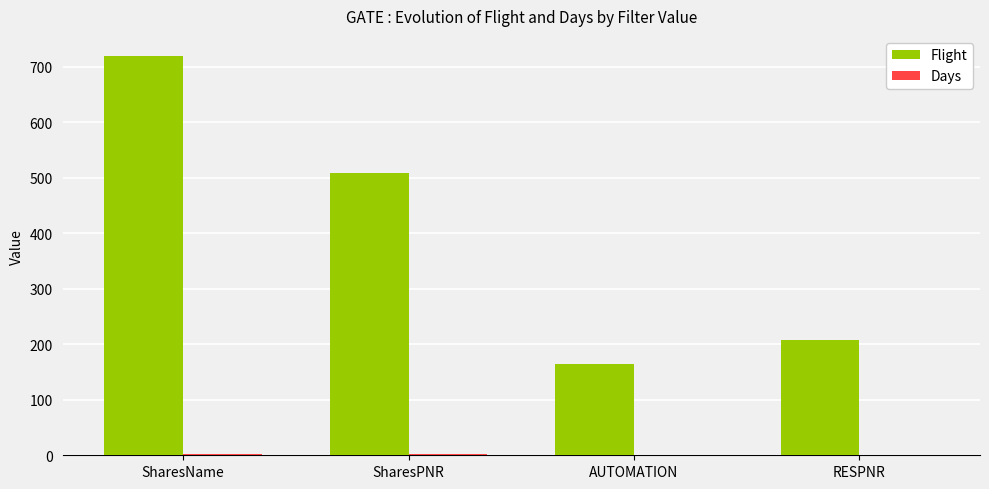

Is it true that Flight equals 164.0 at AUTOMATION?

True